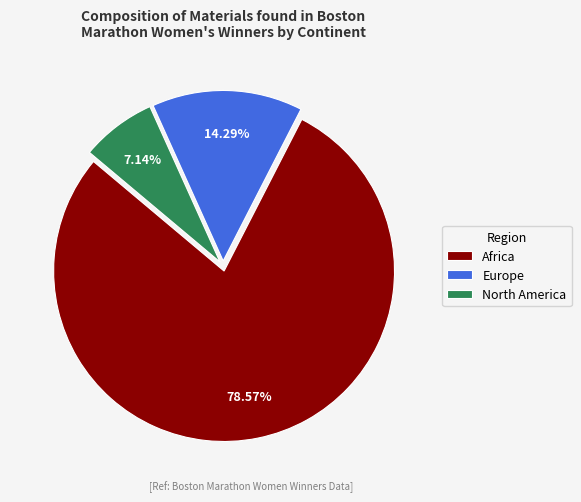

Rank the categories by value from lowest to highest.

North America, Europe, Africa